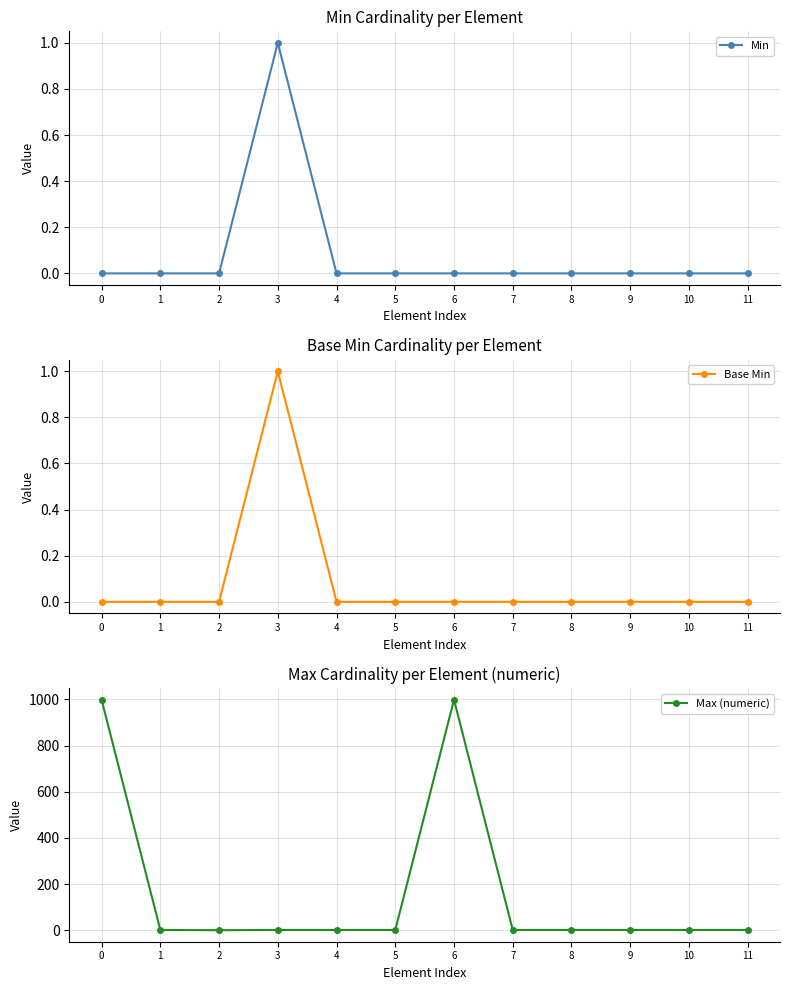

Is it true that Base Min equals 0 at 10?

True